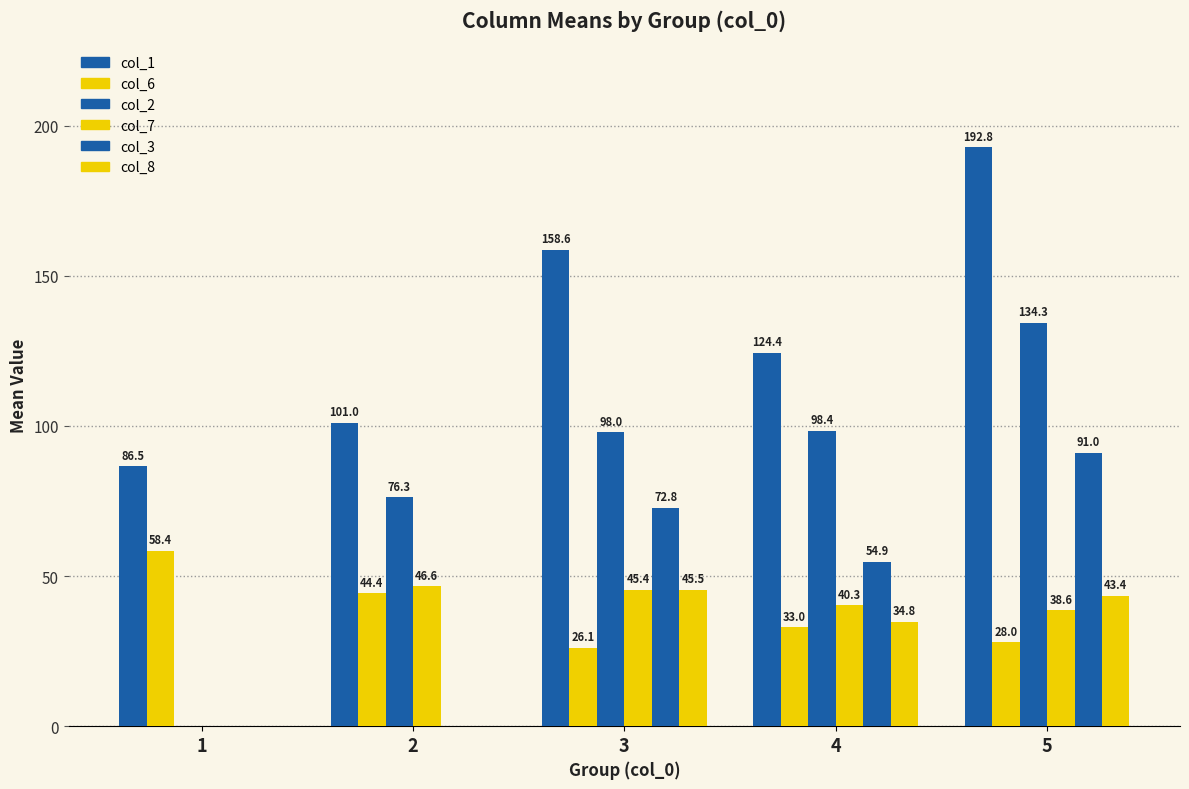

What is the difference between the second highest and minimum values in the col_7 series?

45.4